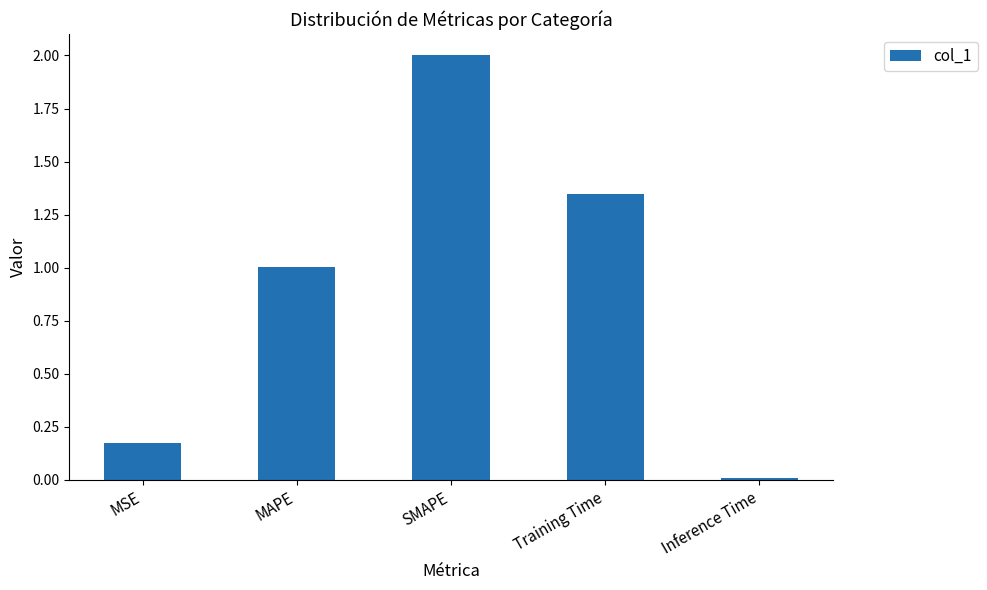

What is the label of the 3rd bar from the left?

SMAPE